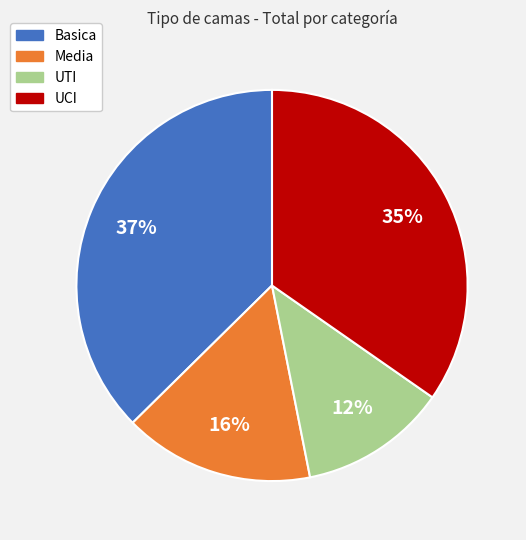

To the nearest percent, what is the average slice percentage?

25%